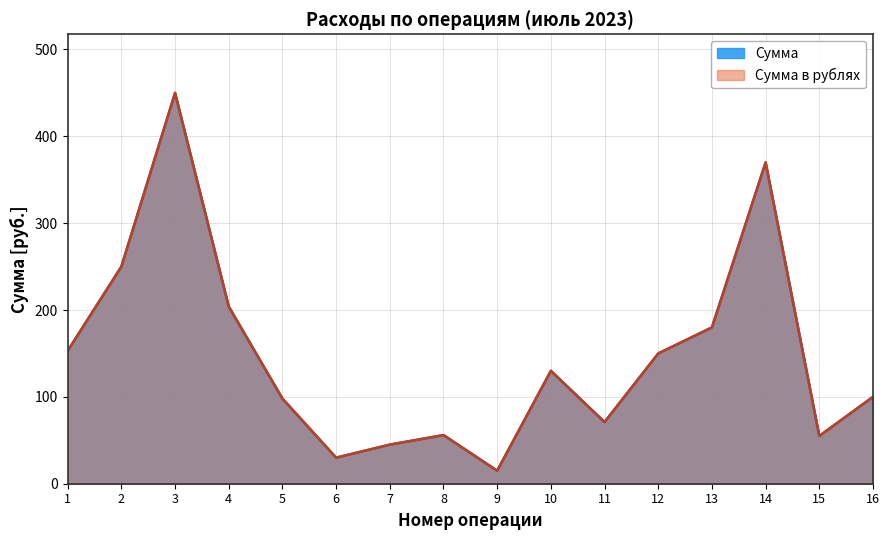

What is the total value across all series at 14?

740